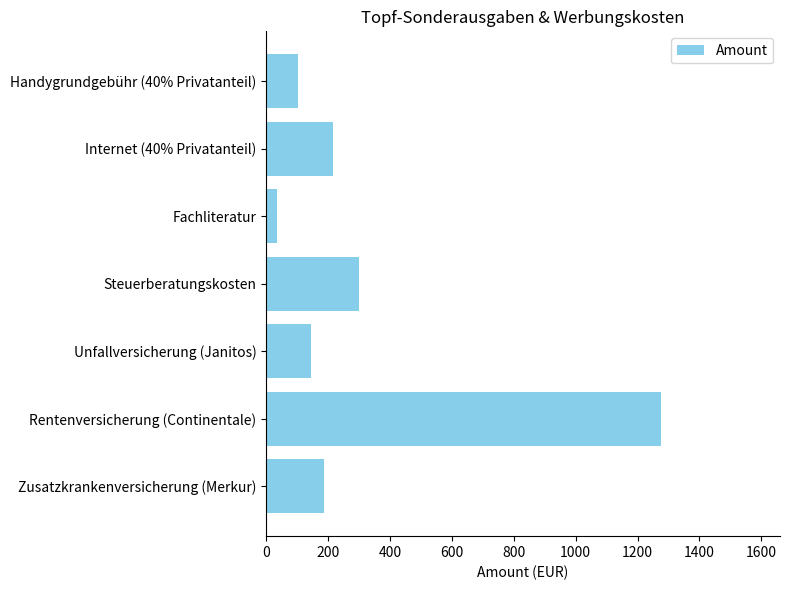

Rank the categories by value from highest to lowest.

Rentenversicherung (Continentale), Steuerberatungskosten, Internet (40% Privatanteil), Zusatzkrankenversicherung (Merkur), Unfallversicherung (Janitos), Handygrundgebühr (40% Privatanteil), Fachliteratur